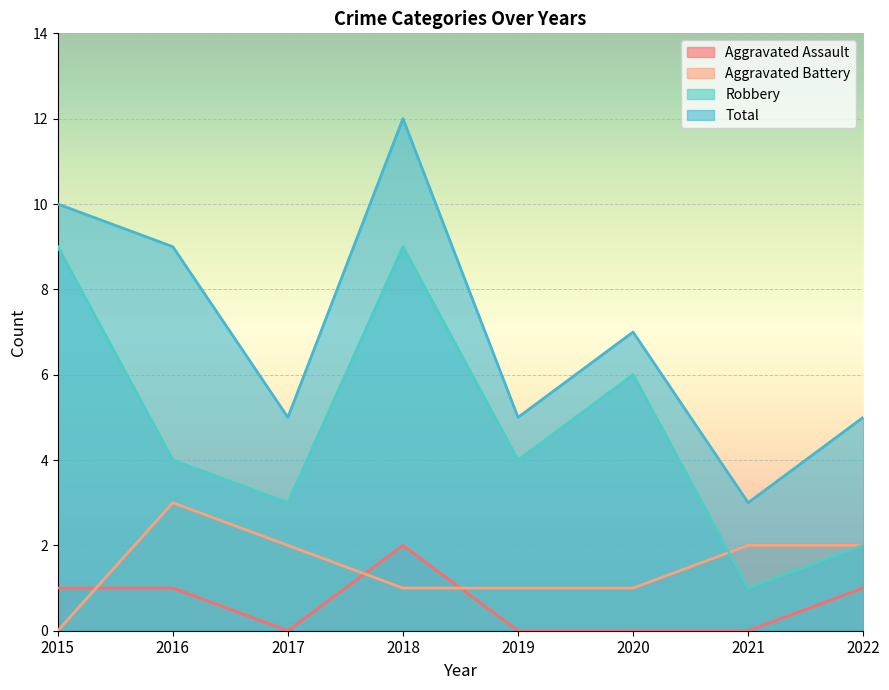

Reading right to left, transcribe all the data shown in this chart.

Aggravated Assault: 1	0	0	0	2	0	1	1
Aggravated Battery: 2	2	1	1	1	2	3	0
Robbery: 2	1	6	4	9	3	4	9
Total: 5	3	7	5	12	5	9	10